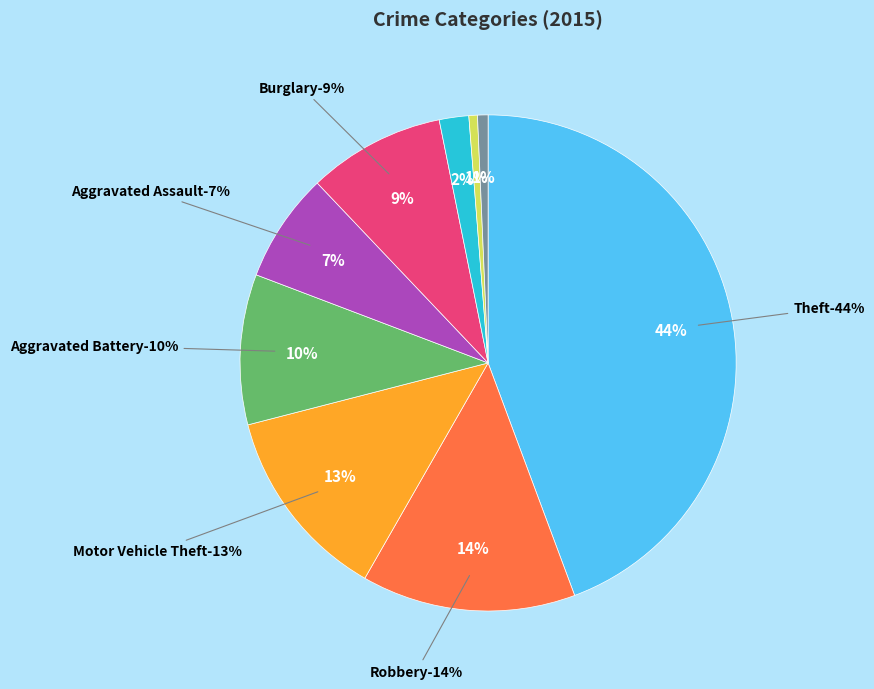

Which slice is the smallest?

Homicide